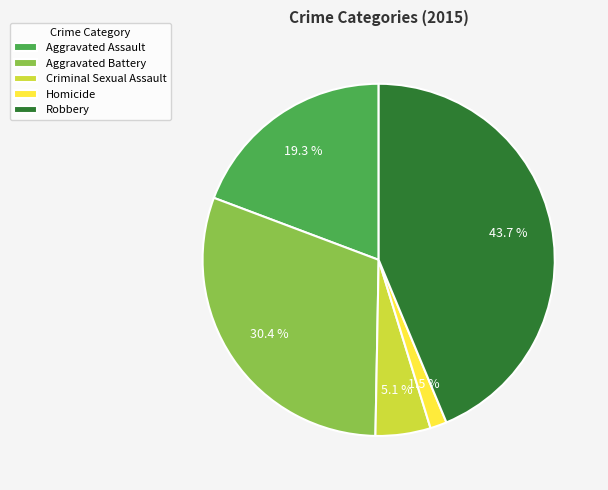

Does any single category account for the majority?

No